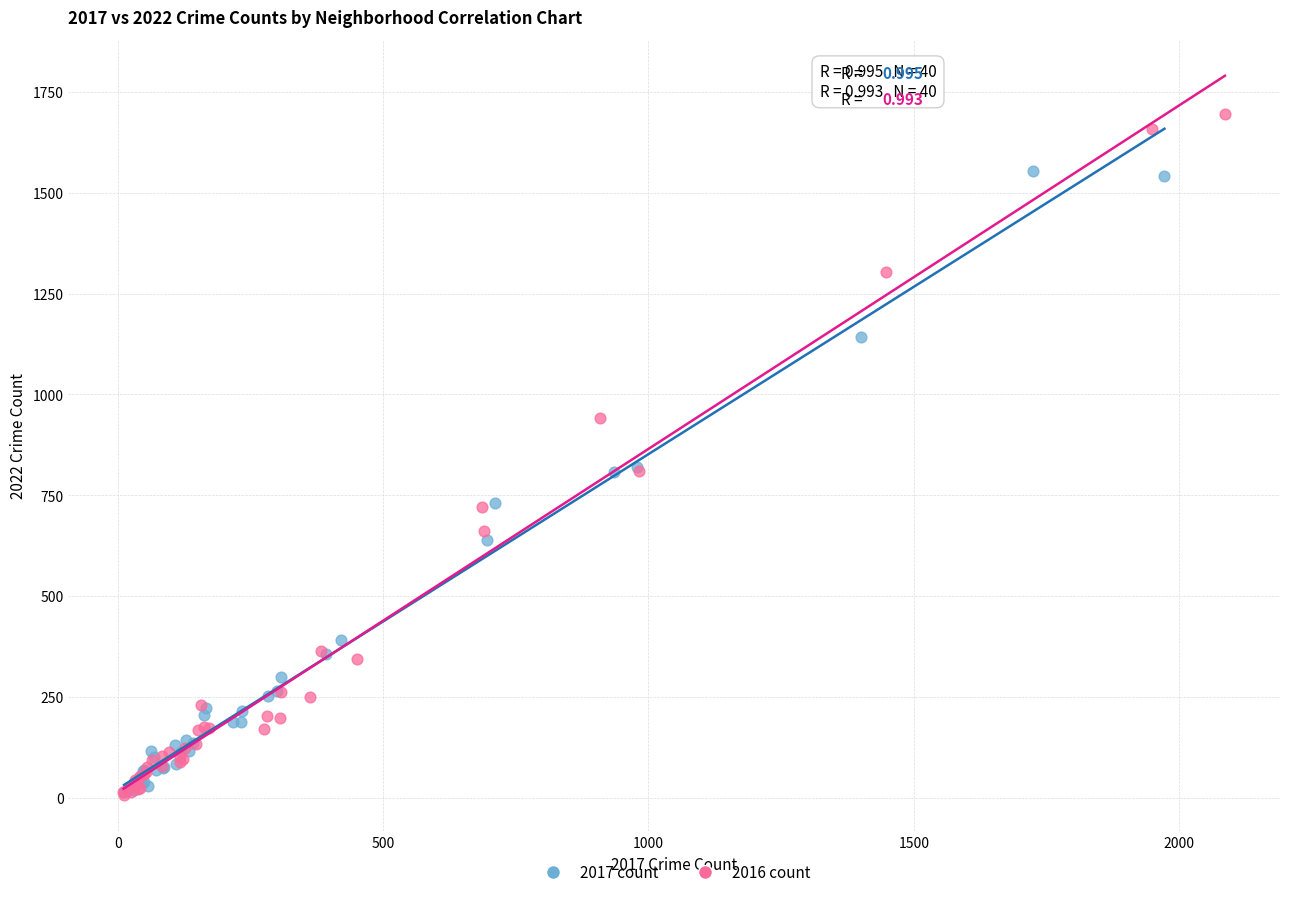

Which series has the largest Y range (max minus min)?

2016 count